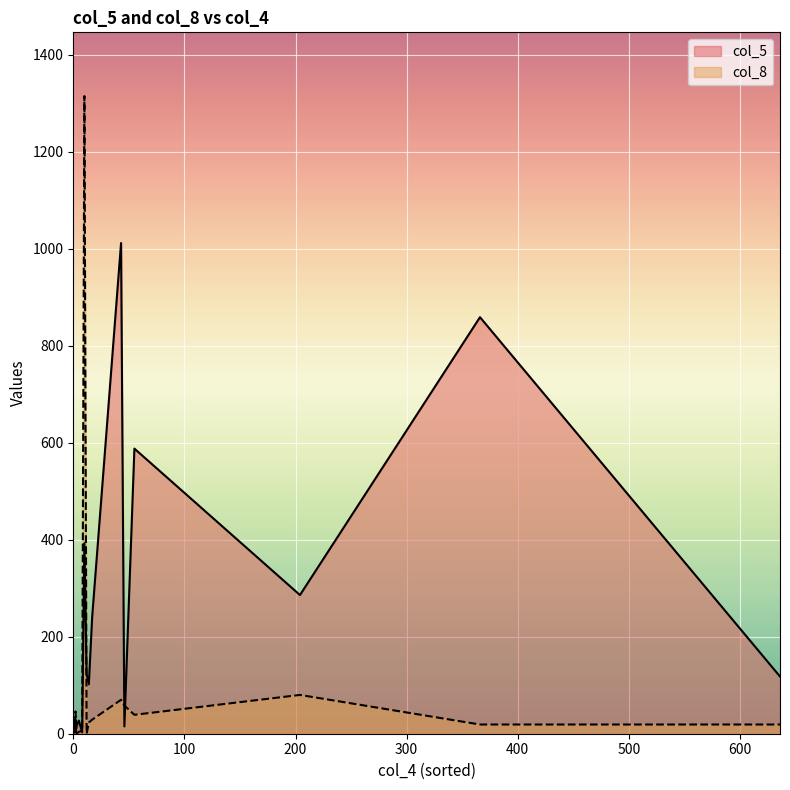

The col_8 series shows 9 at 0. True or false?

False